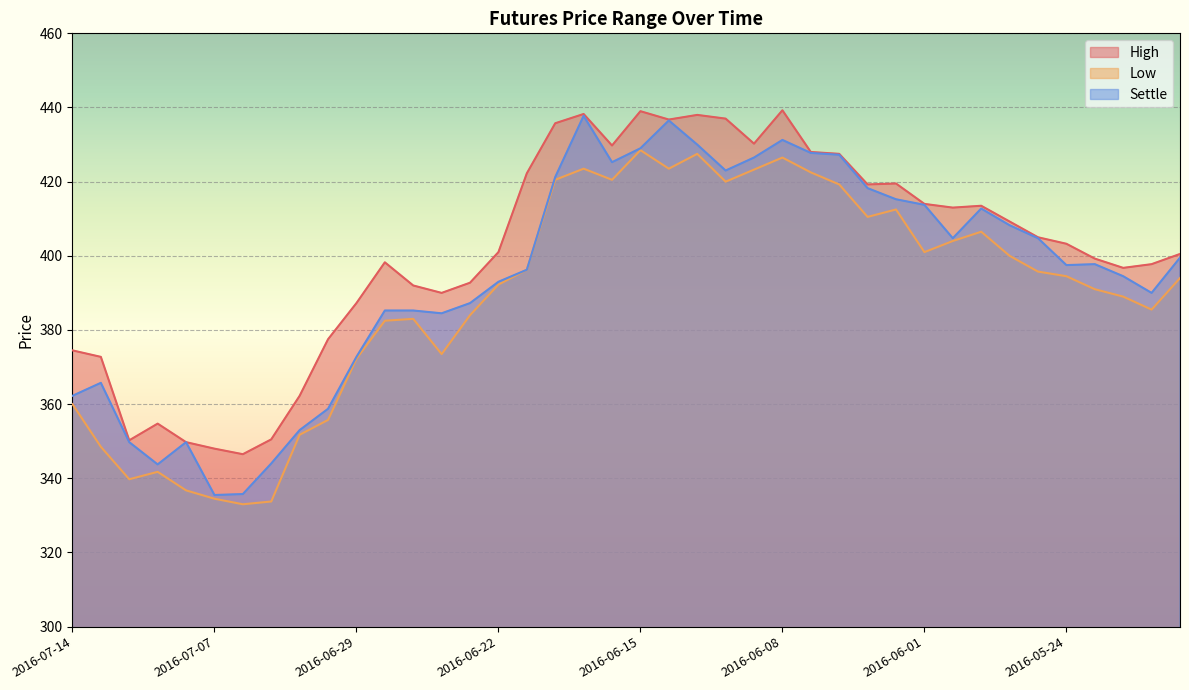

The Settle series shows 487.1 at 2016-07-14. True or false?

False